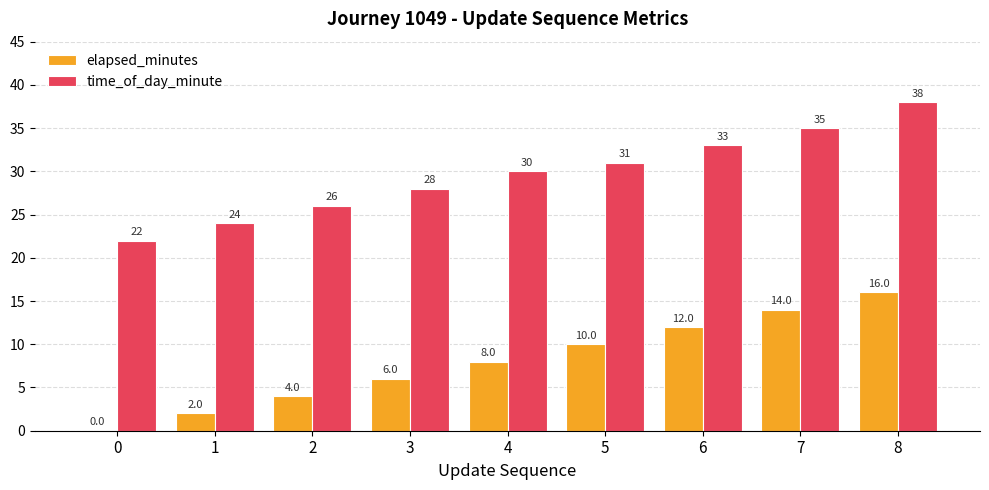

Reading right to left, extract all data points from this chart.

elapsed_minutes: 8=16	7=14	6=12	5=10	4=8	3=6	2=4	1=2	0=0
time_of_day_minute: 8=38	7=35	6=33	5=31	4=30	3=28	2=26	1=24	0=22